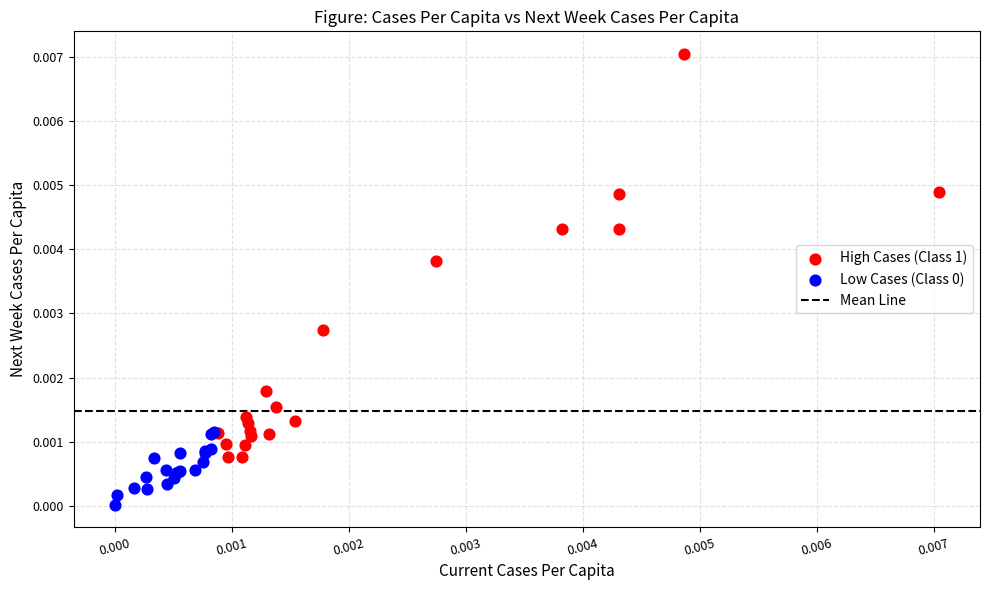

Which series reaches the maximum Y coordinate?

High Cases (Class 1)